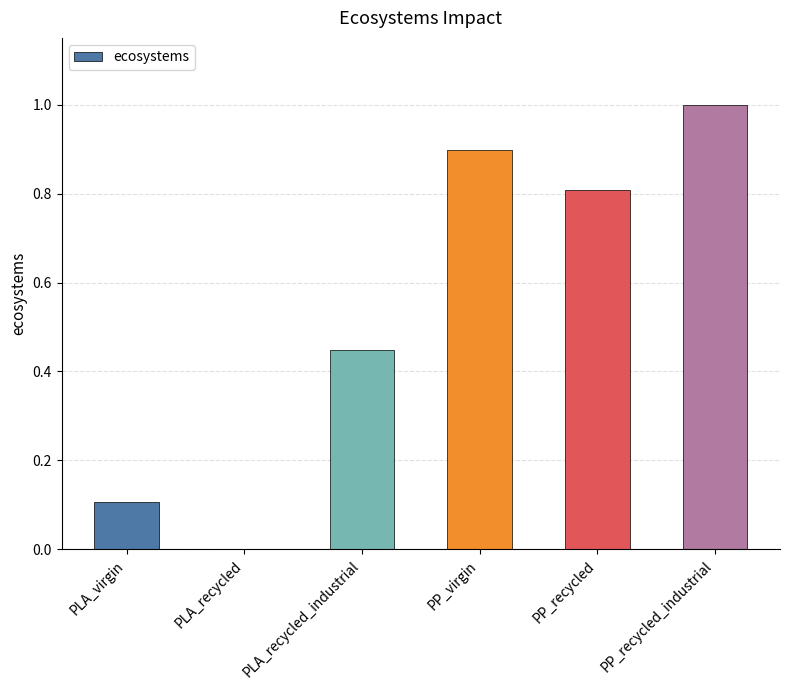

How many series are shown in this chart?

1